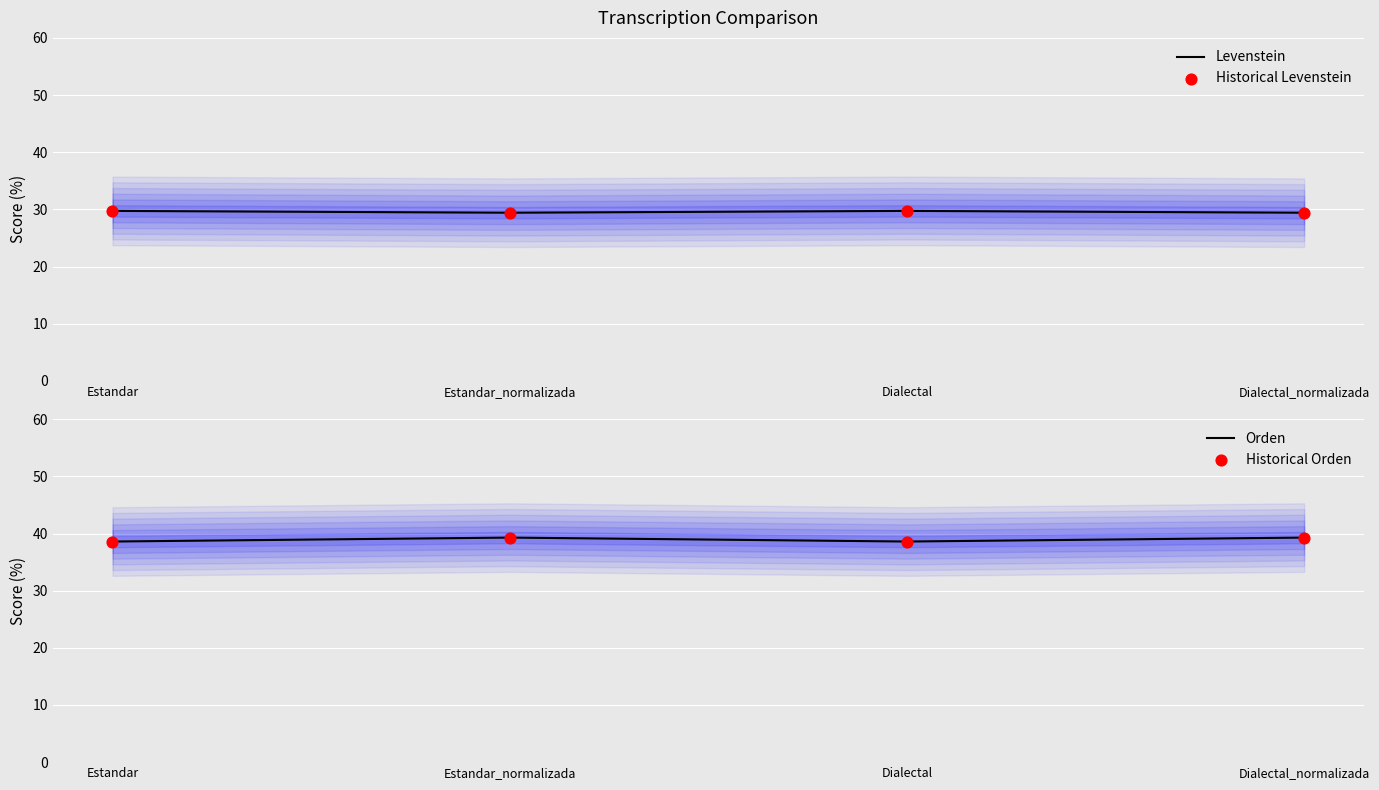

What is the total value across all series at Estandar?

136.7